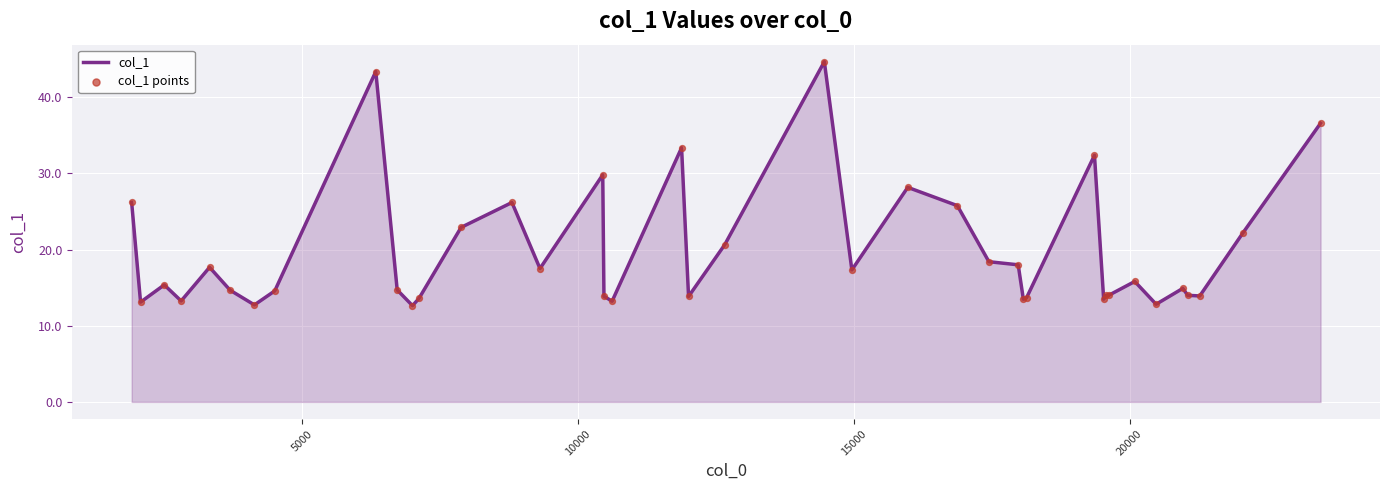

What is the smallest value displayed?

12.6